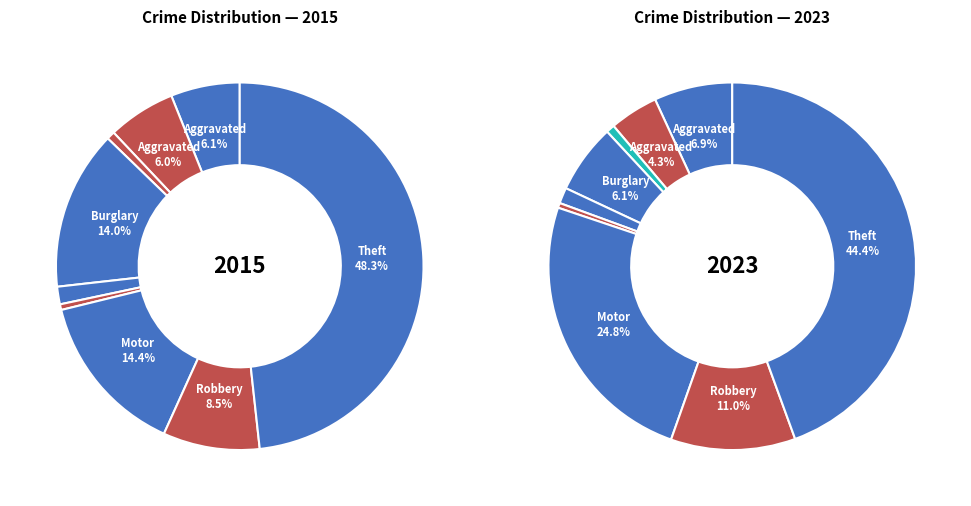

What is the ratio of the value at Burglary to the value at Aggravated Battery?

1.4